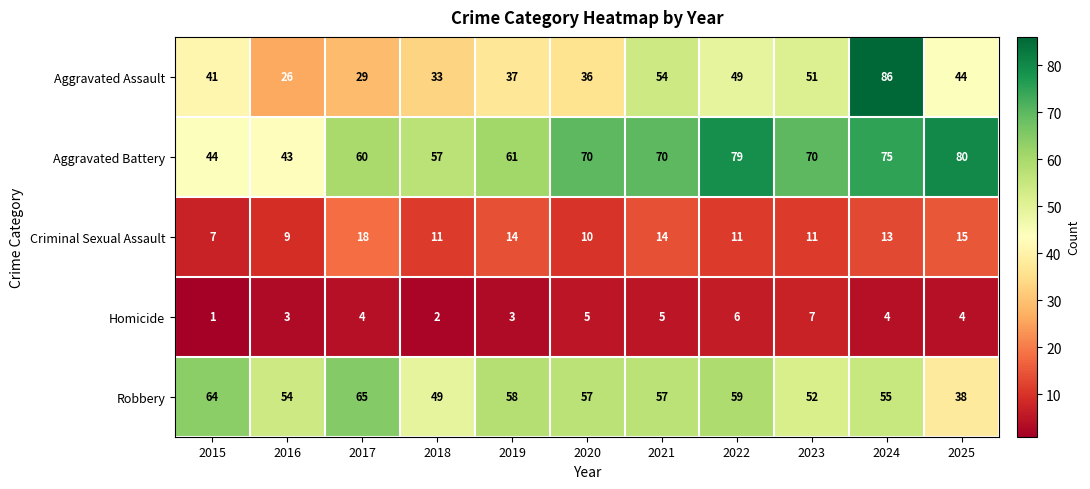

The Aggravated Assault series shows 26 at 2016. True or false?

True